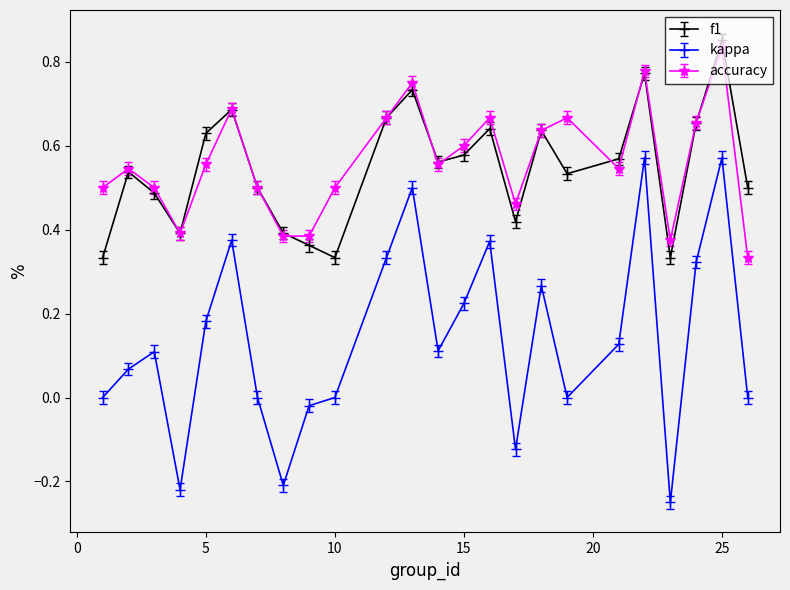

True or false: f1 and kappa cross at least once.

False